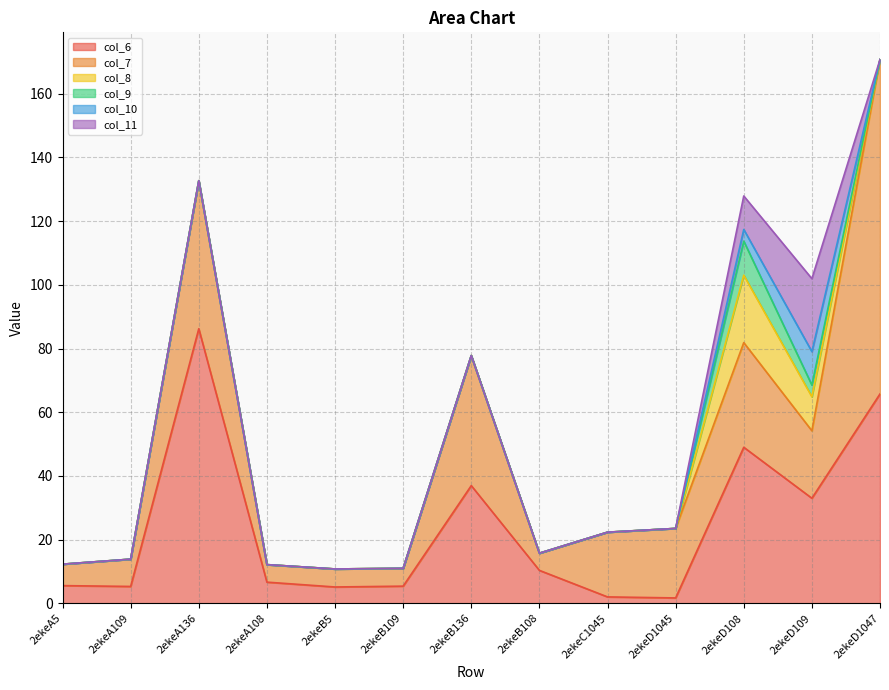

At which label is col_9 closest to 5?

2ekeD109